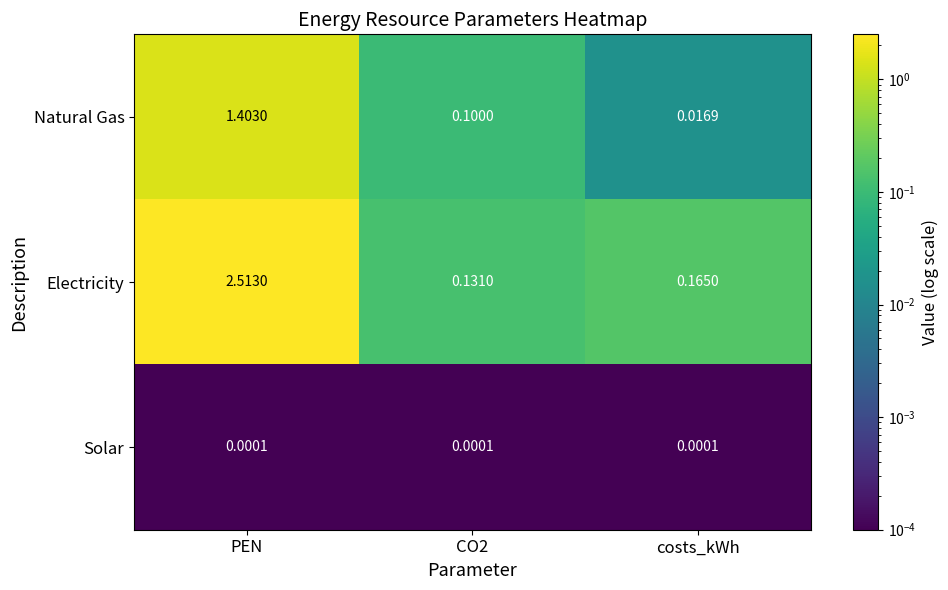

Rank the series by their maximum value, from lowest to highest.

Solar, Natural Gas, Electricity